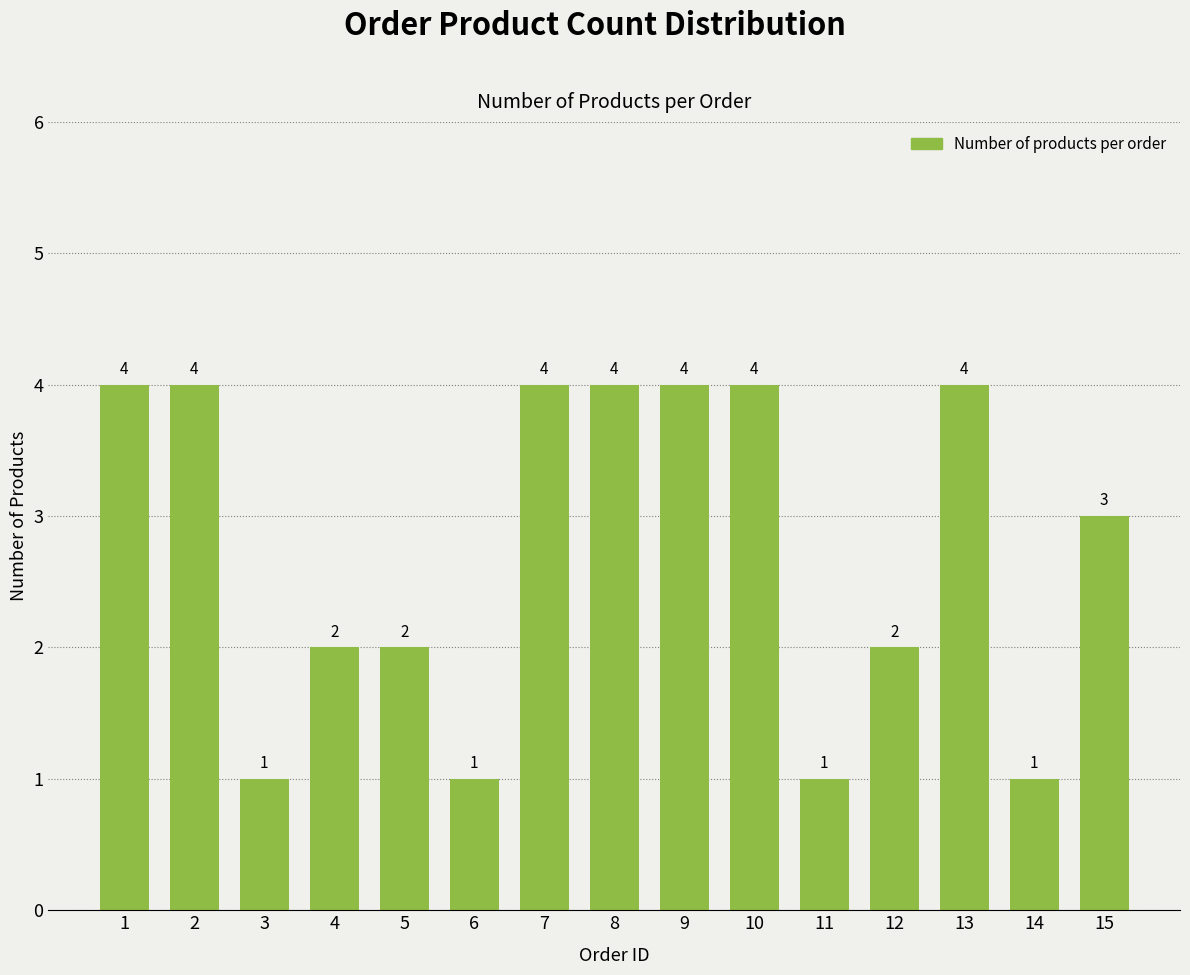

What is the difference between the second highest and minimum values?

3